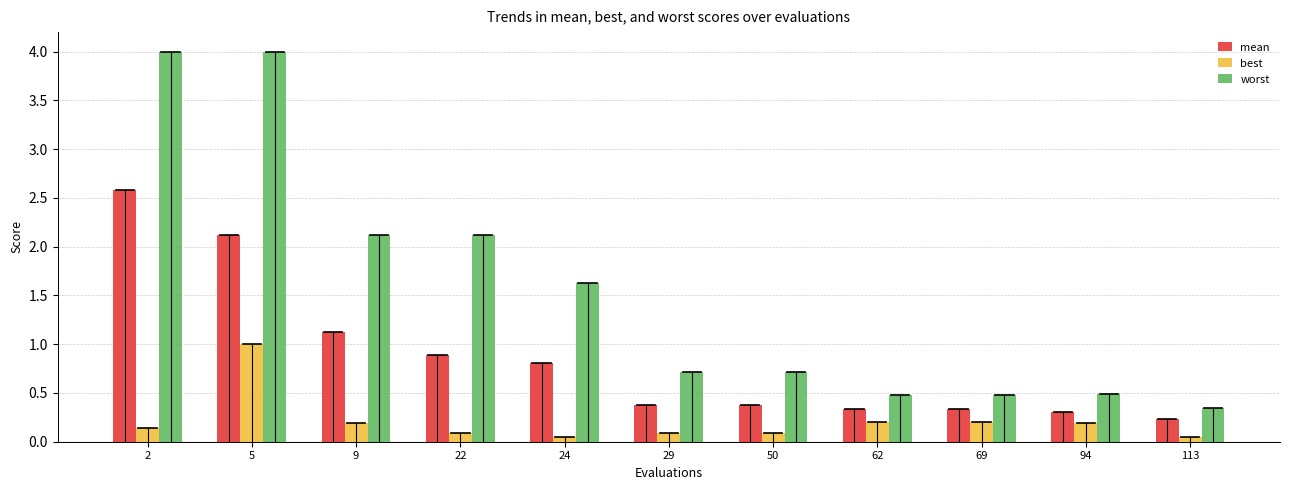

Rank the series by their average value, from highest to lowest.

worst, mean, best